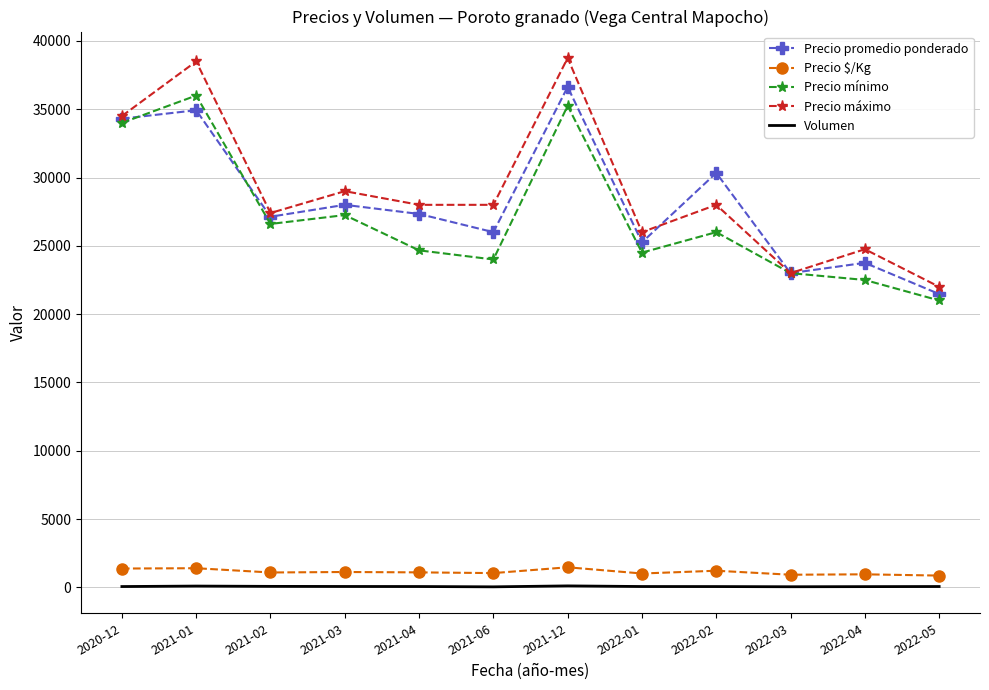

Is the value of Precio mínimo at 2022-05 greater than the value of Volumen at 2022-03?

Yes